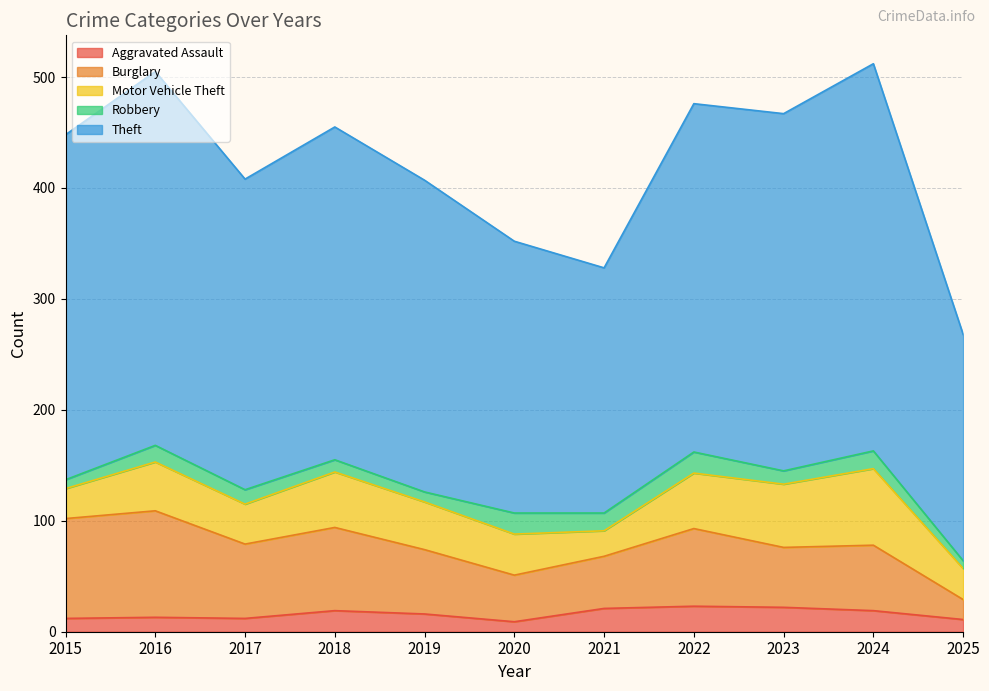

What is the difference between the second highest and second lowest values in the Burglary series?

48